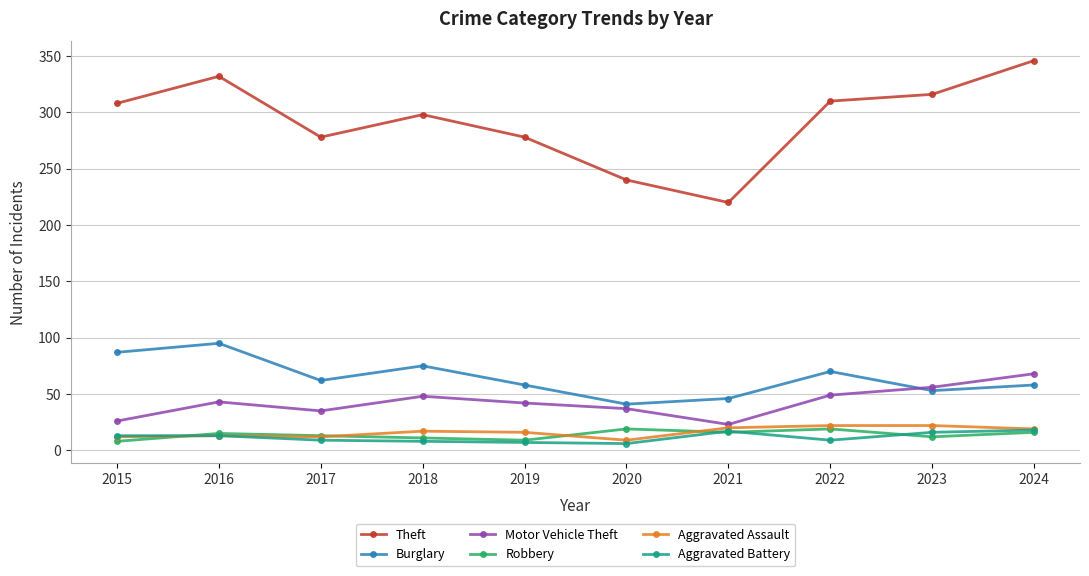

At how many categories does at least one series exceed 122?

10